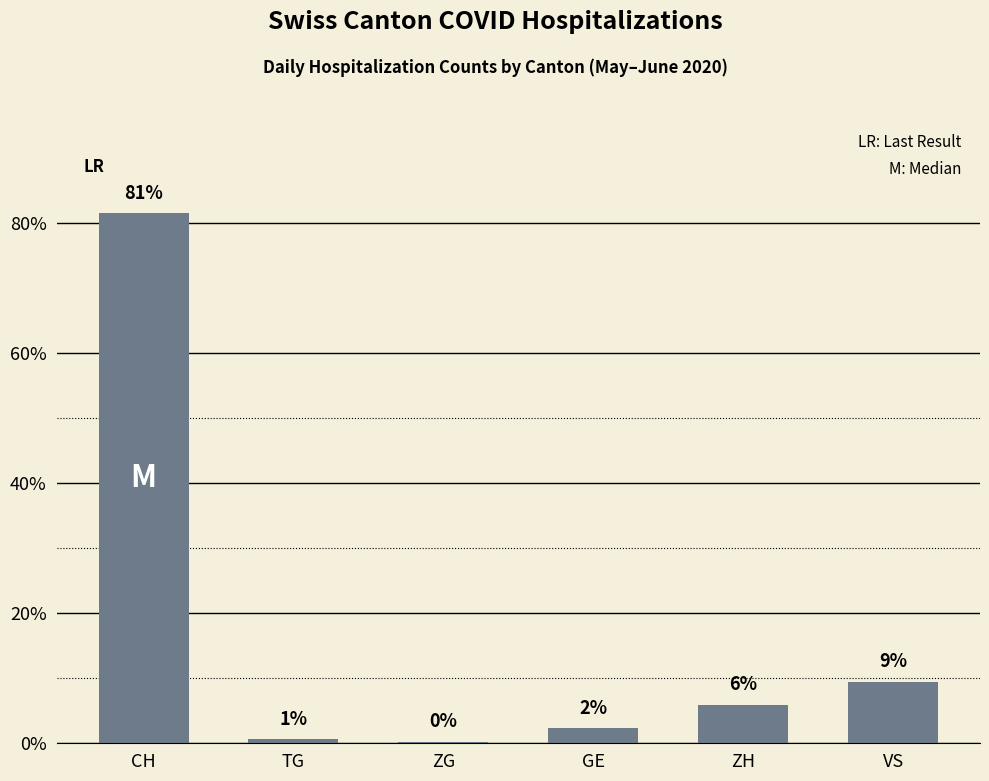

Where is the data nearest to the value 0?

ZG